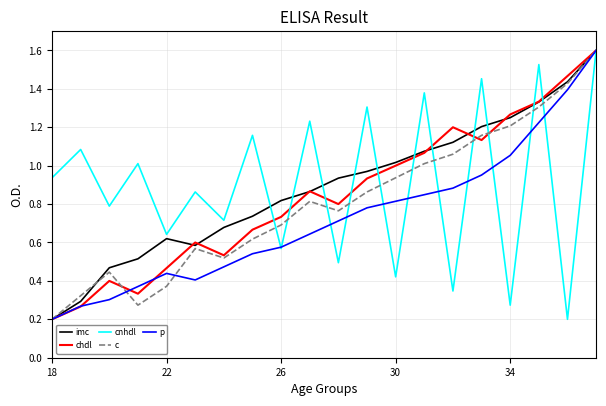

What is the maximum value for p?

1.6